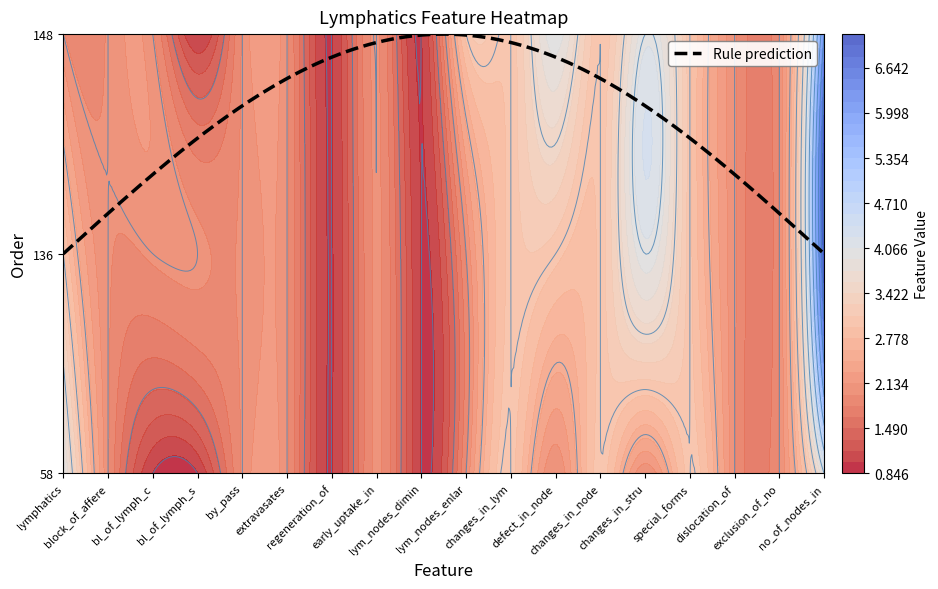

Which series changed the most between lym_nodes_dimin and changes_in_node?

58